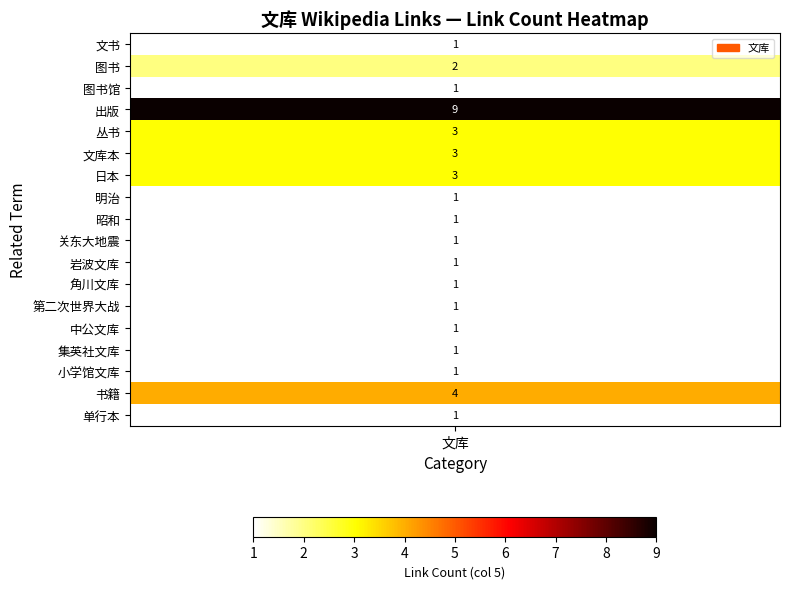

How many data points does each series have?

18